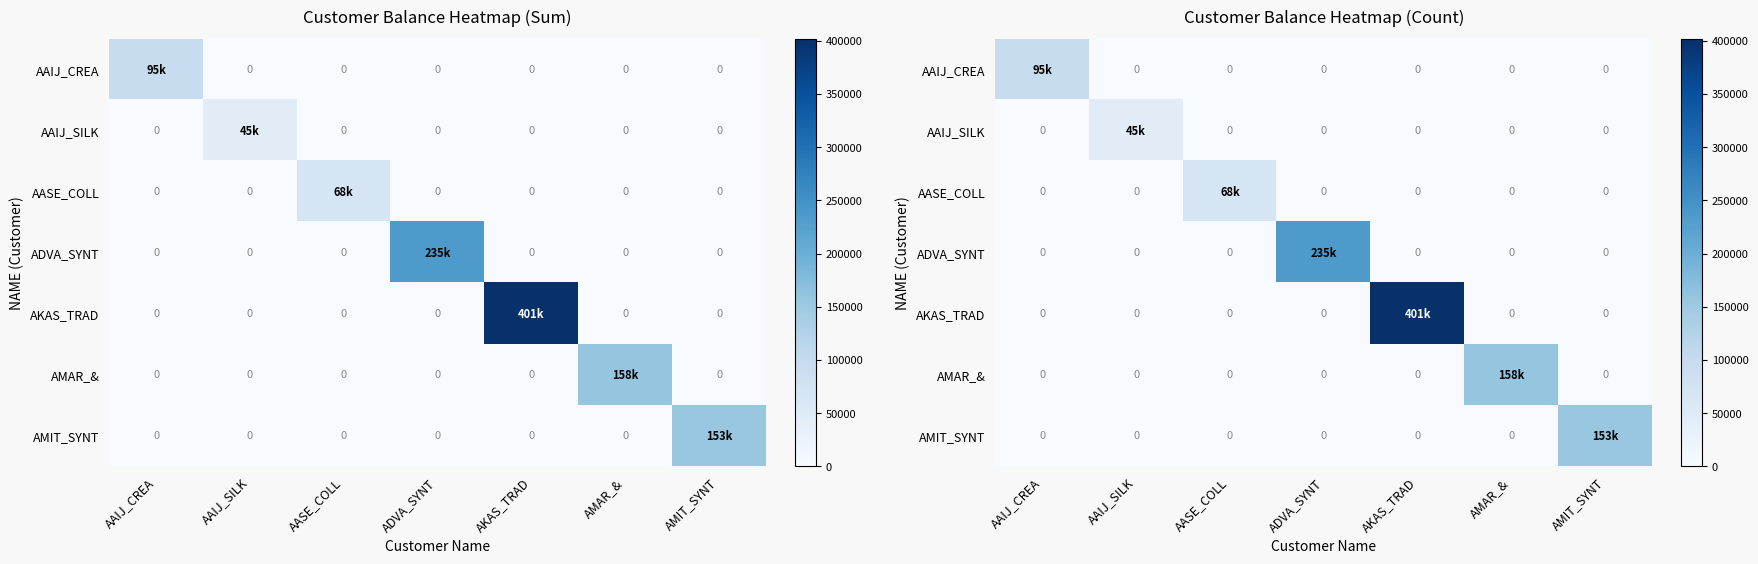

How many values in the AAIJ_CREA series exceed 0?

1